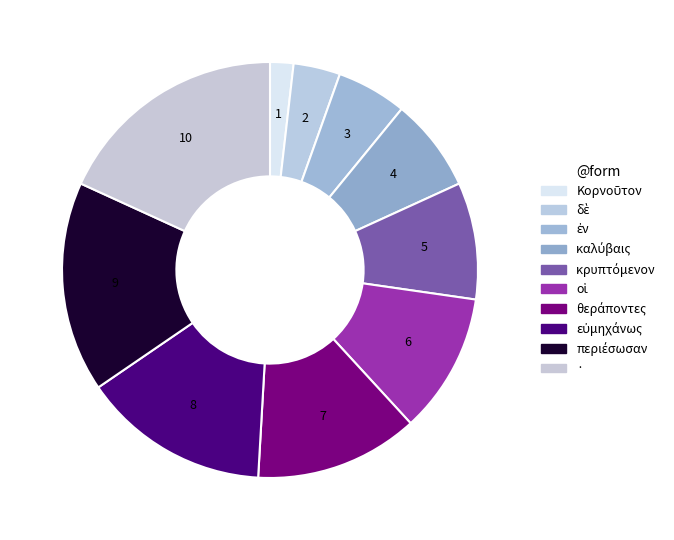

To the nearest percent, what is the combined percentage of οἱ and ἐν?

16%